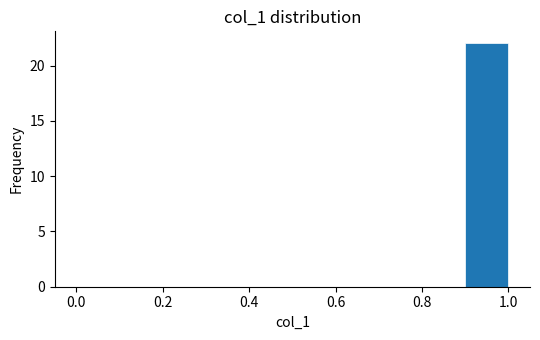

Reading left to right, transcribe this chart: for each bar, give the range it covers on the x-axis and its height. The values are not printed on the chart, so give them approximately, as read against the axis.

0.0 to 0.1: 0
0.1 to 0.2: 0
0.2 to 0.3: 0
0.3 to 0.4: 0
0.4 to 0.5: 0
0.5 to 0.6: 0
0.6 to 0.7: 0
0.7 to 0.8: 0
0.8 to 0.9: 0
0.9 to 1.0: 22